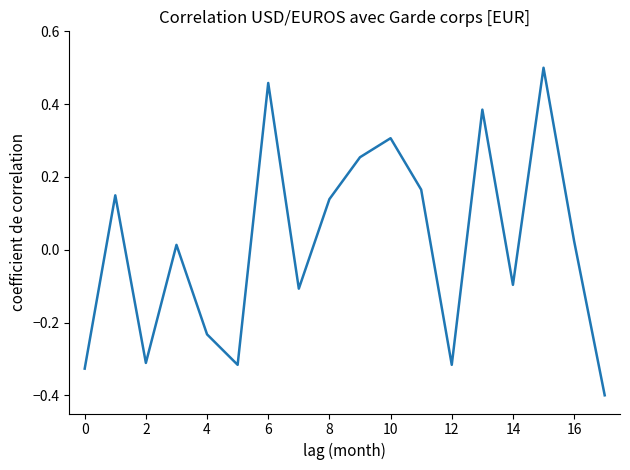

What is the minimum value shown in the chart?

-0.4